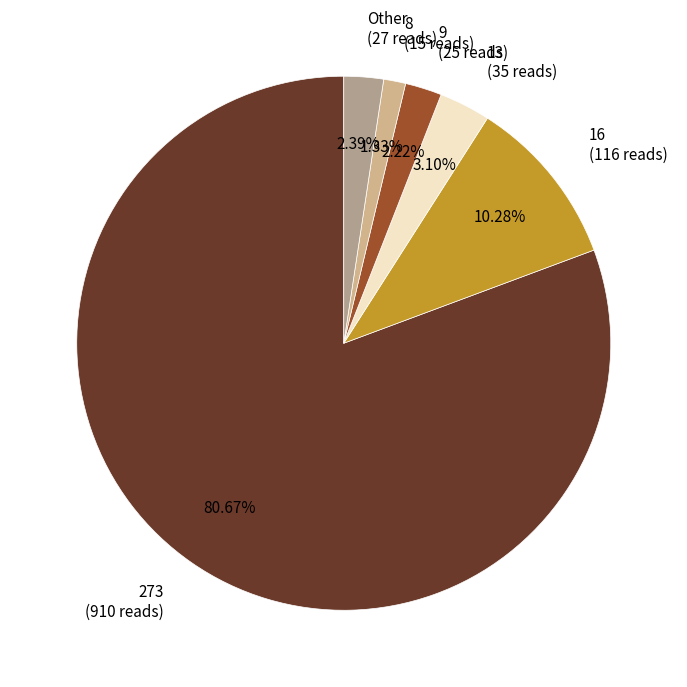

Does 13 (35 reads) represent more than half of the total?

No